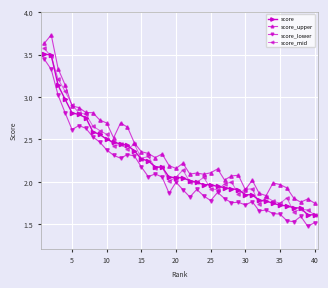

True or false: score_upper has more than 0 points higher than both neighbors.

True